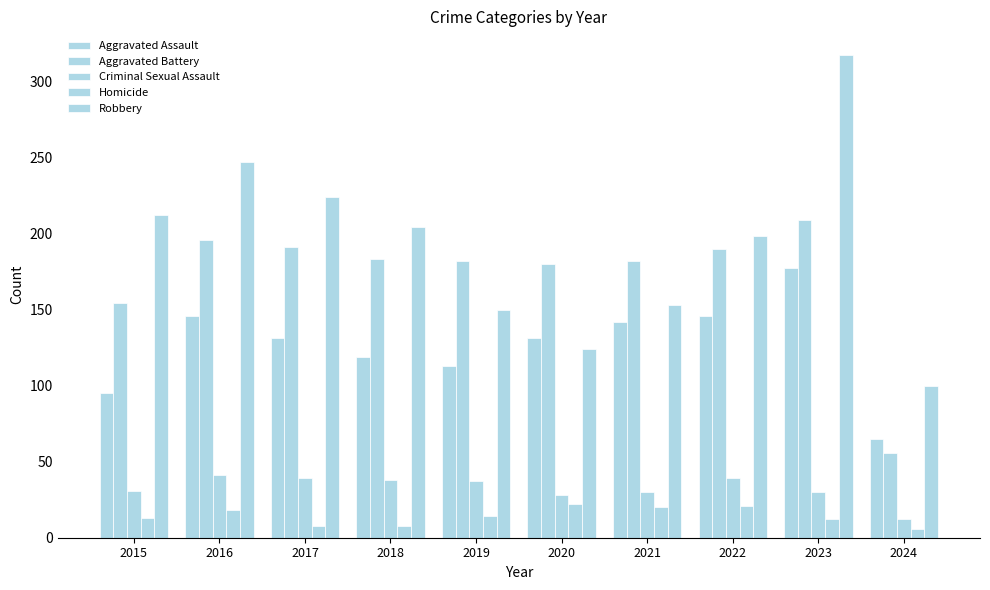

How many bars are there in total?

50